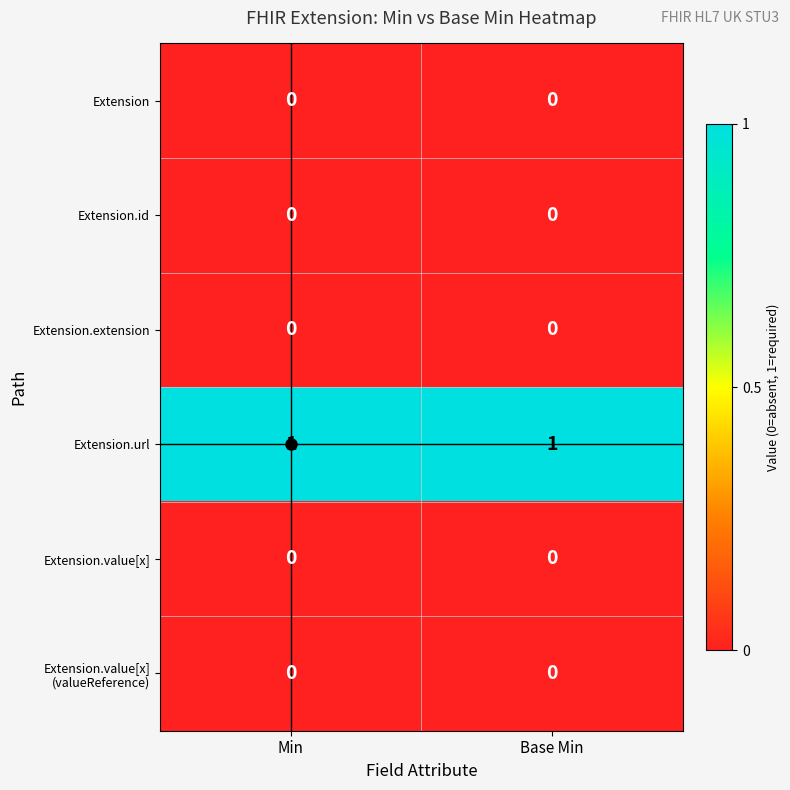

The value of Extension.extension at Base Min is 0. True or false?

True